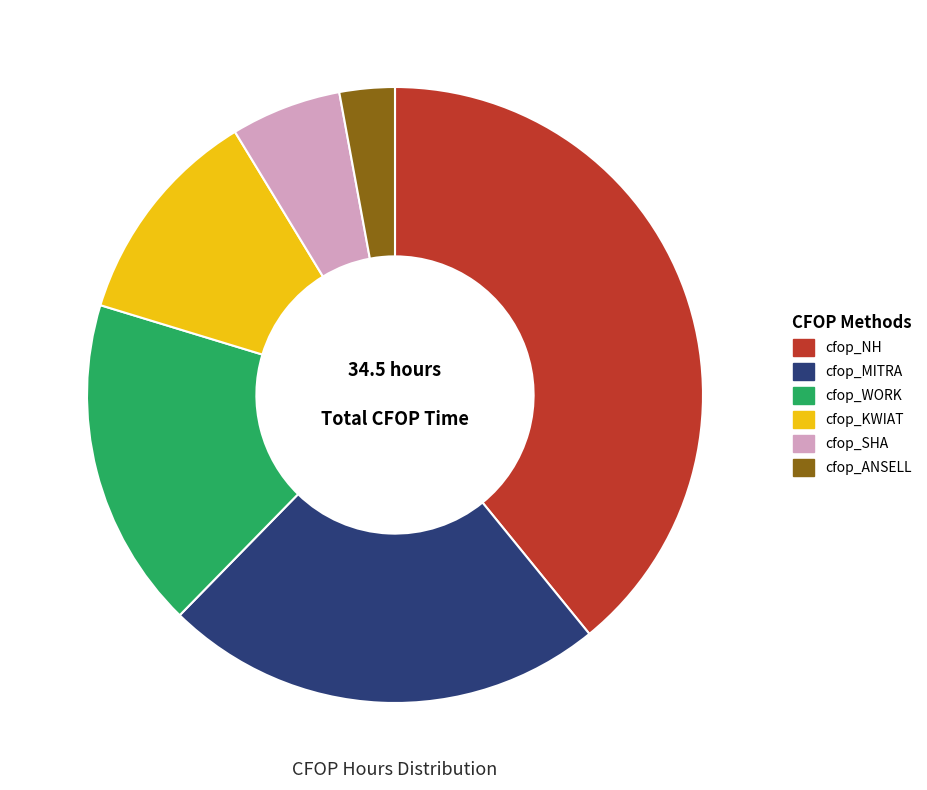

Rank the categories by value from highest to lowest.

cfop_NH, cfop_MITRA, cfop_WORK, cfop_KWIAT, cfop_SHA, cfop_ANSELL